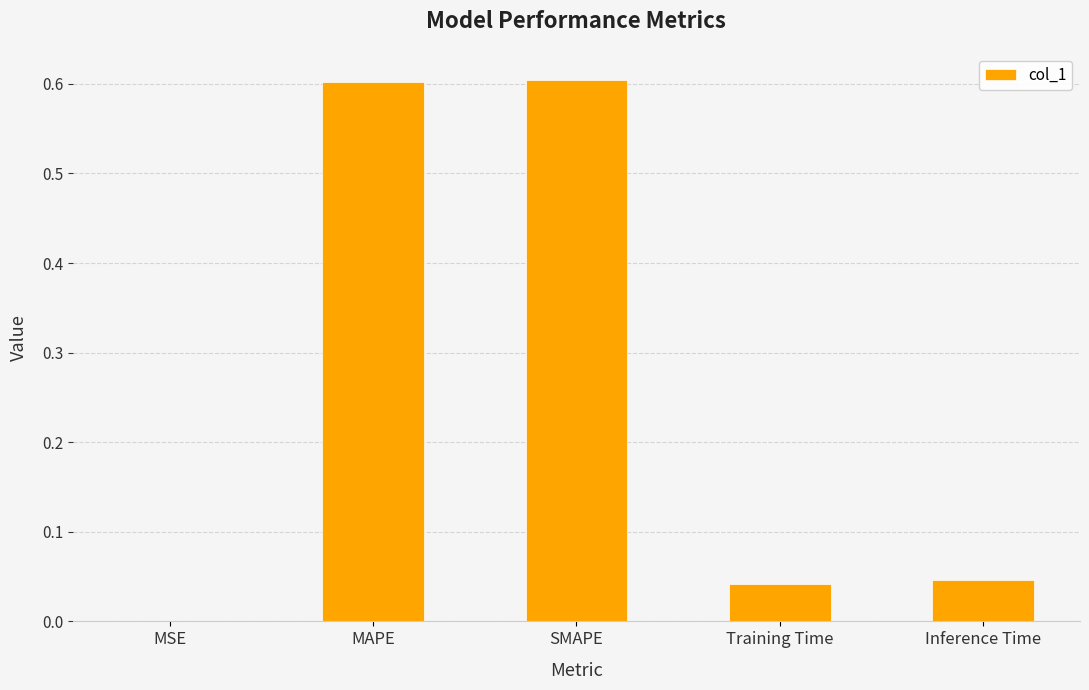

The chart shows a value of 0.0 at Inference Time. True or false?

True